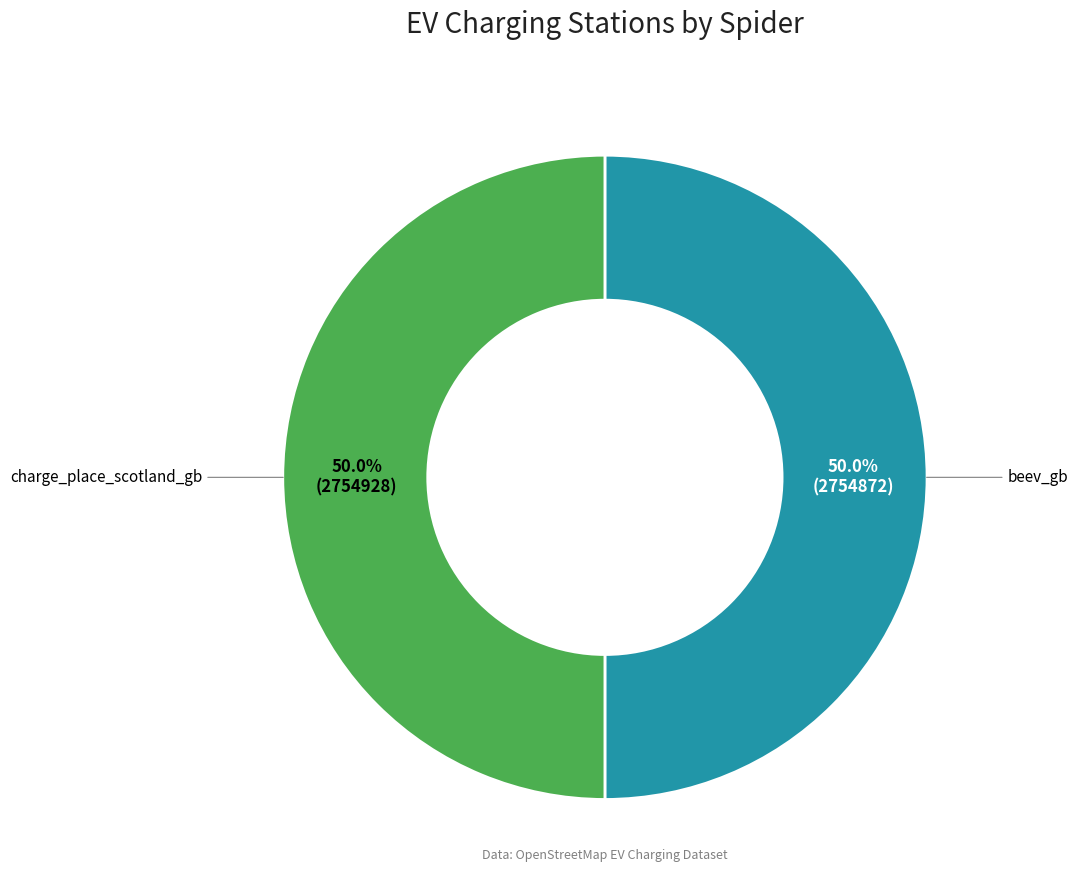

To the nearest percent, what is the average slice percentage?

50%